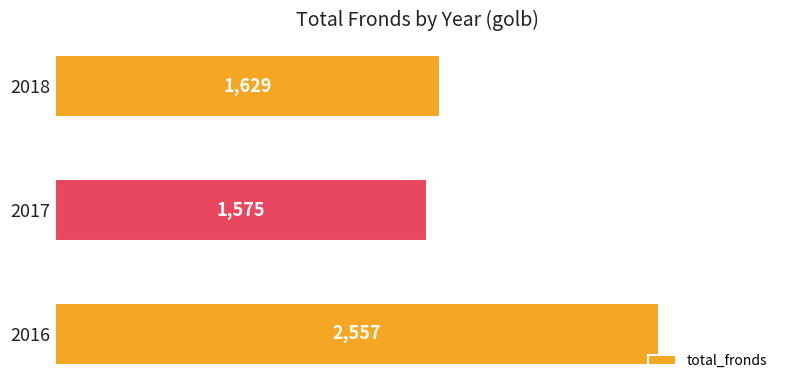

What is the change in value from 2016 to 2018?

-928